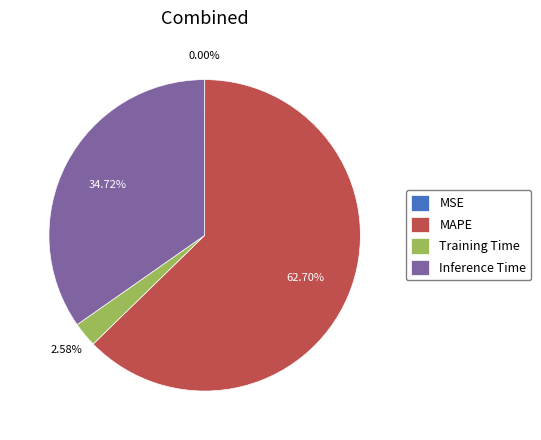

Is there a majority slice in this chart?

Yes